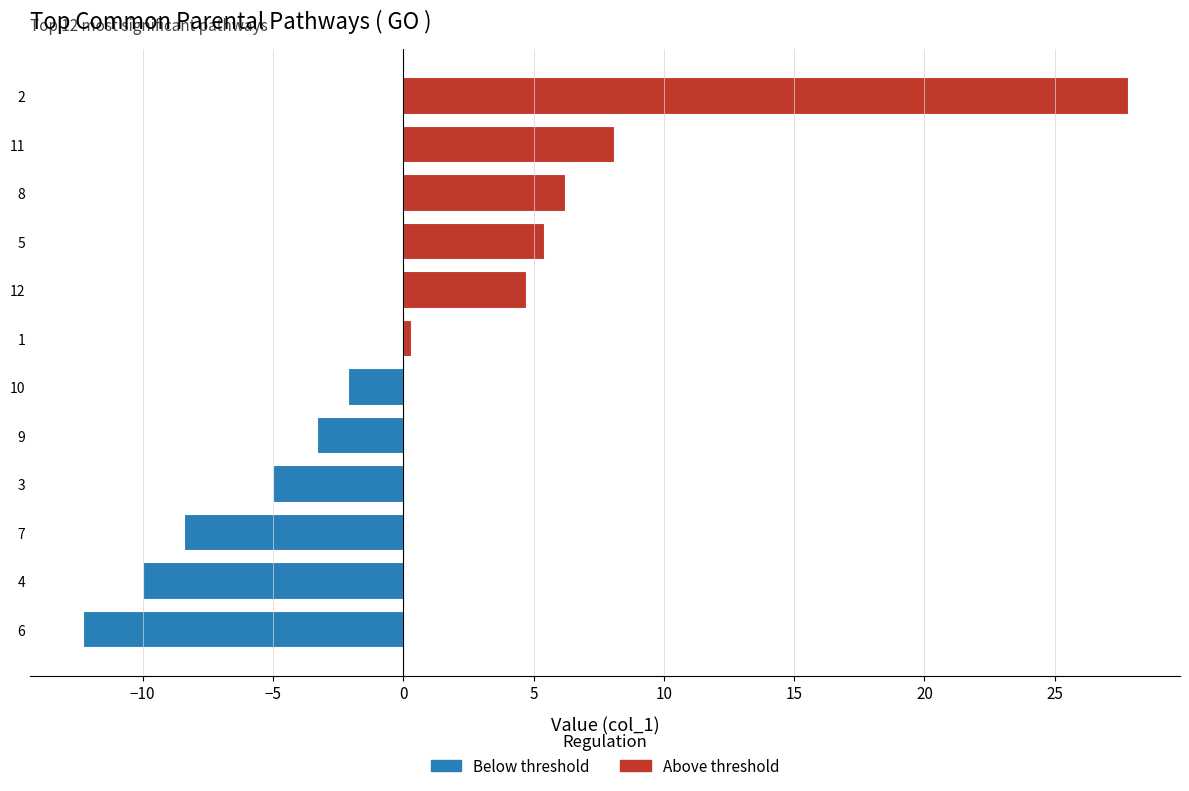

Reading bottom to top, list all the values displayed in this chart.

-12.3	-10.0	-8.4	-5.0	-3.3	-2.1	0.3	4.7	5.4	6.2	8.1	27.8